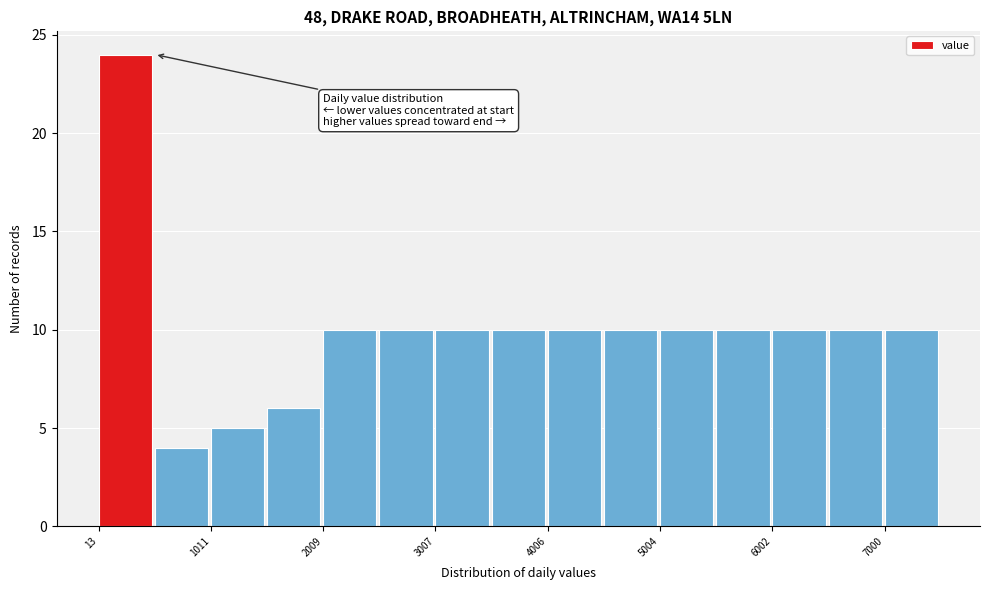

Which range on the x-axis has the tallest bar?

0 to 500